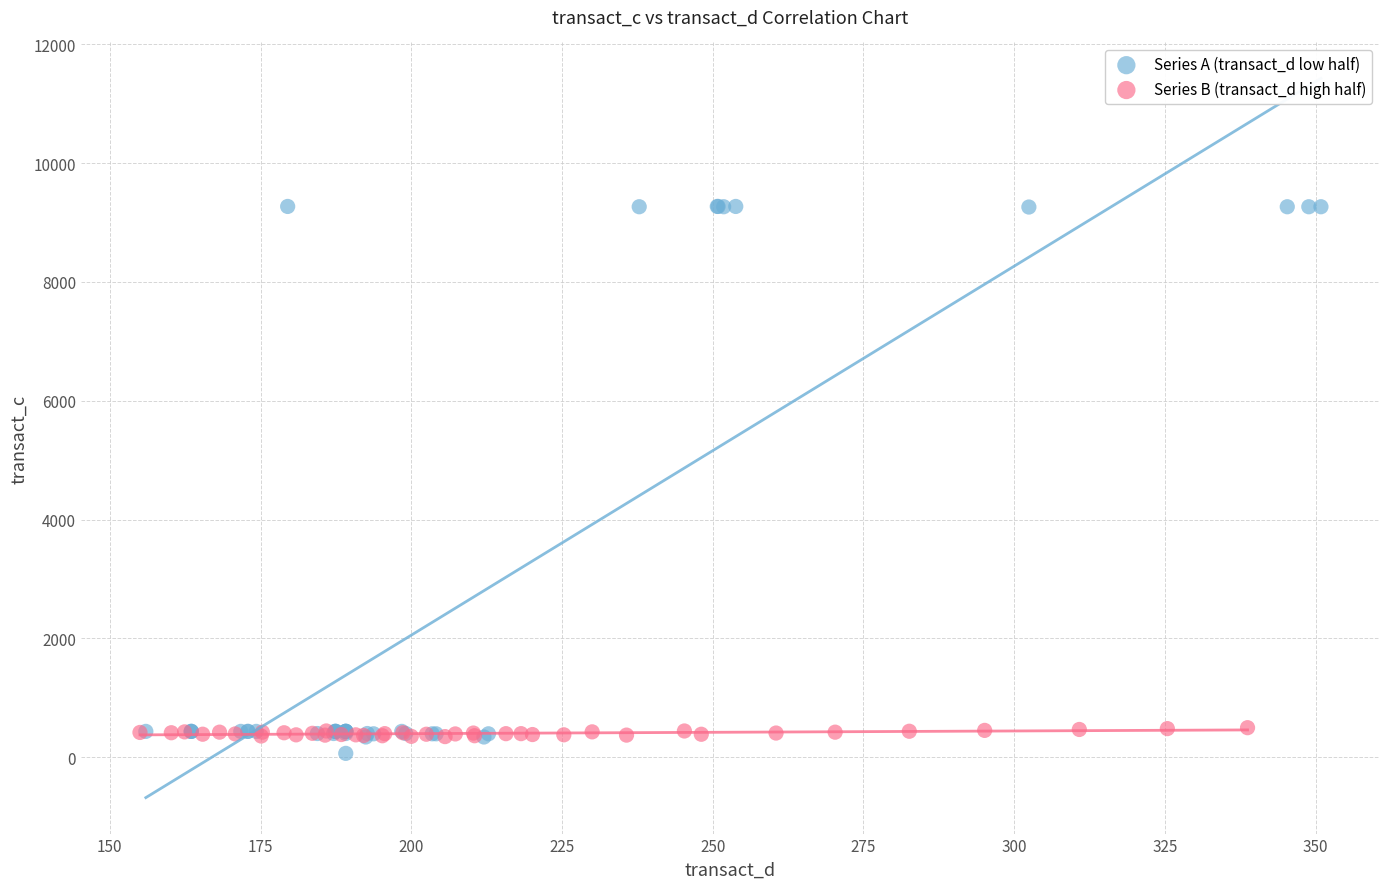

Which series has the largest Y range (max minus min)?

Series A (transact_d low half)